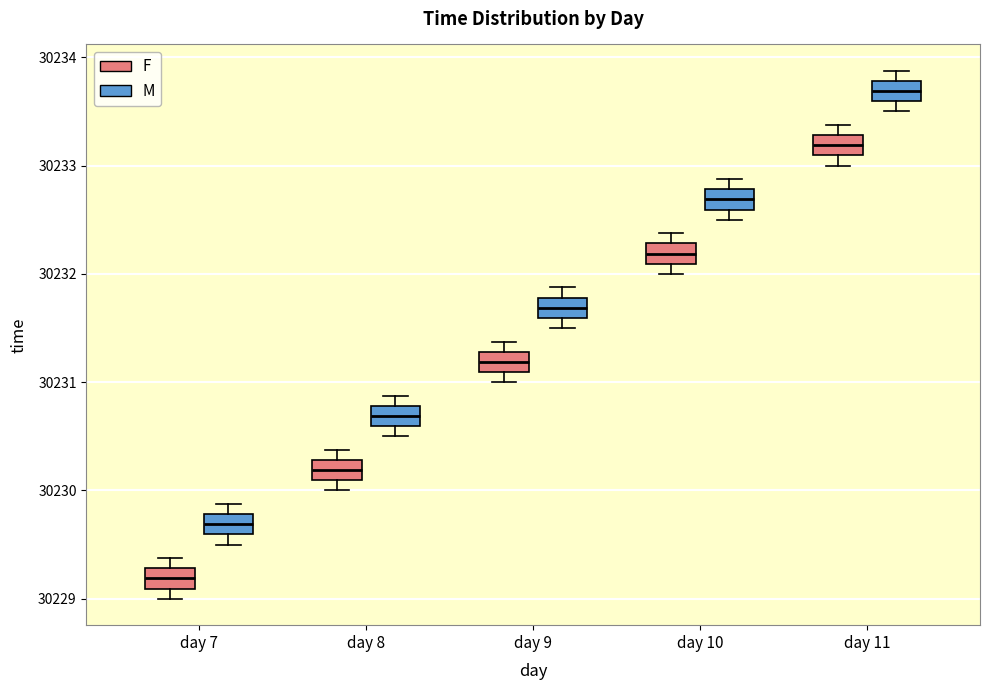

Where is the lower edge of the box for day 8 (M) on the y-axis? The values are not printed on the chart, so give them approximately, as read against the axis.

30230.6